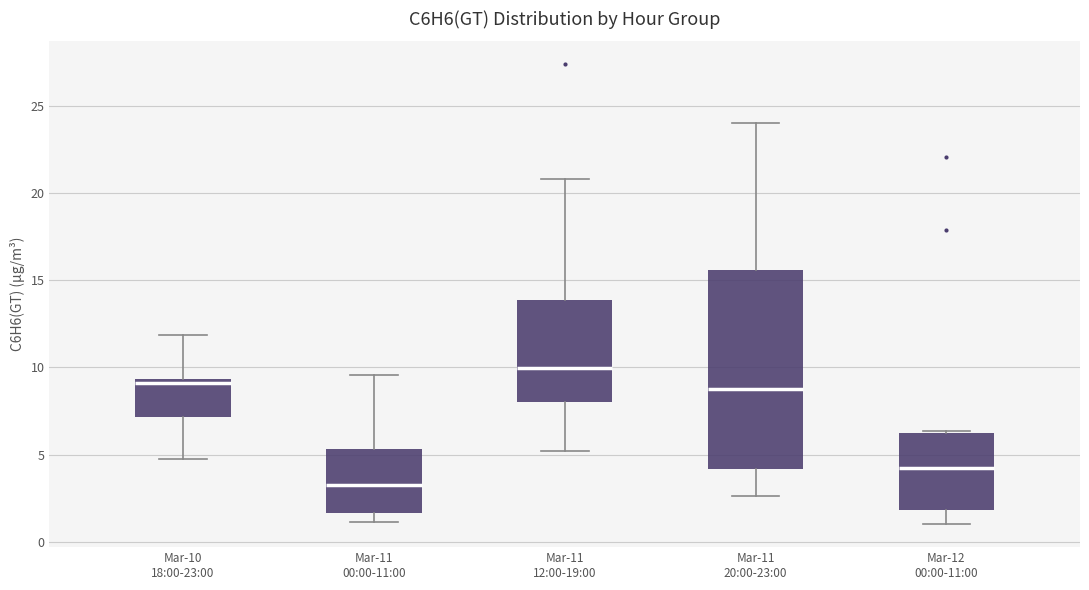

Which box has the highest median line?

Mar-11 12:00-19:00